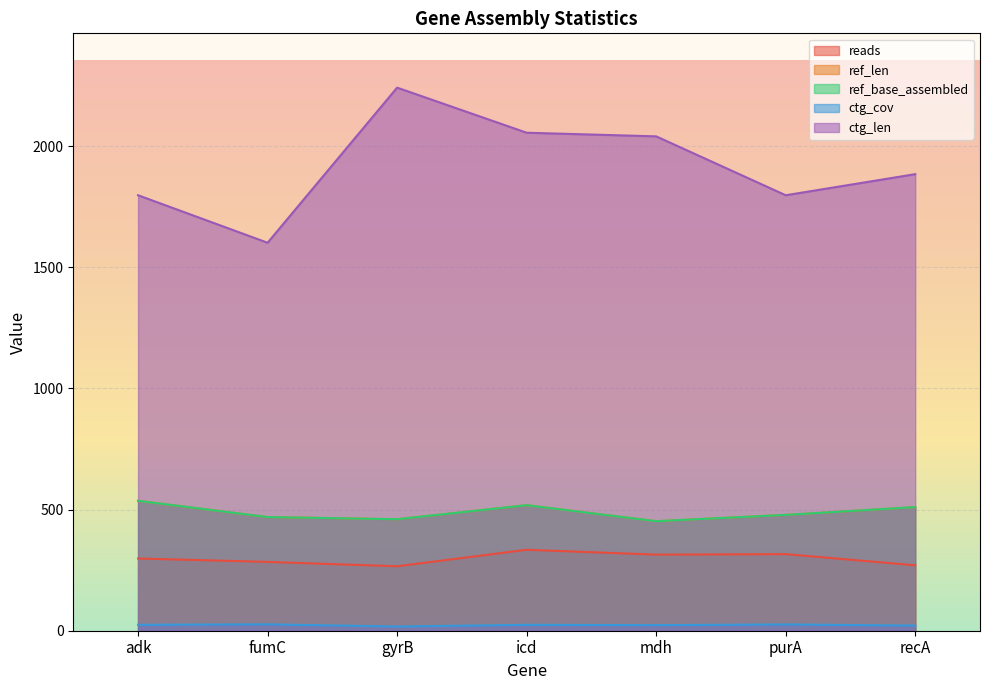

Does the chart display data point markers on the line(s)?

No